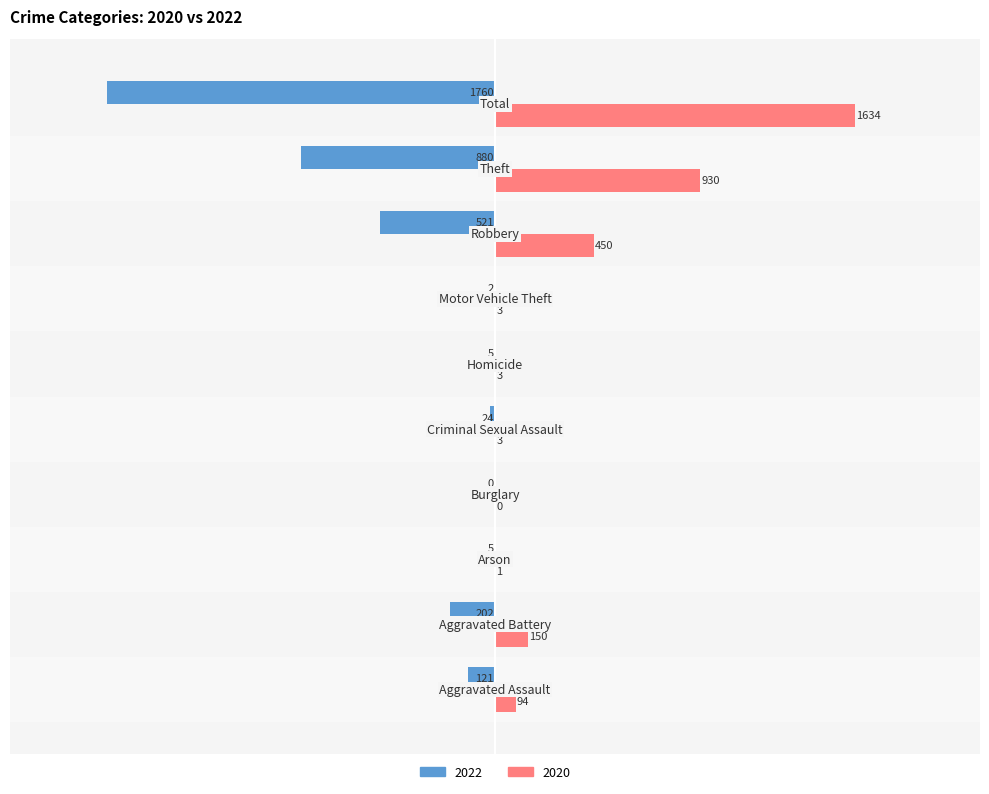

Which series has the largest total across all categories?

2020